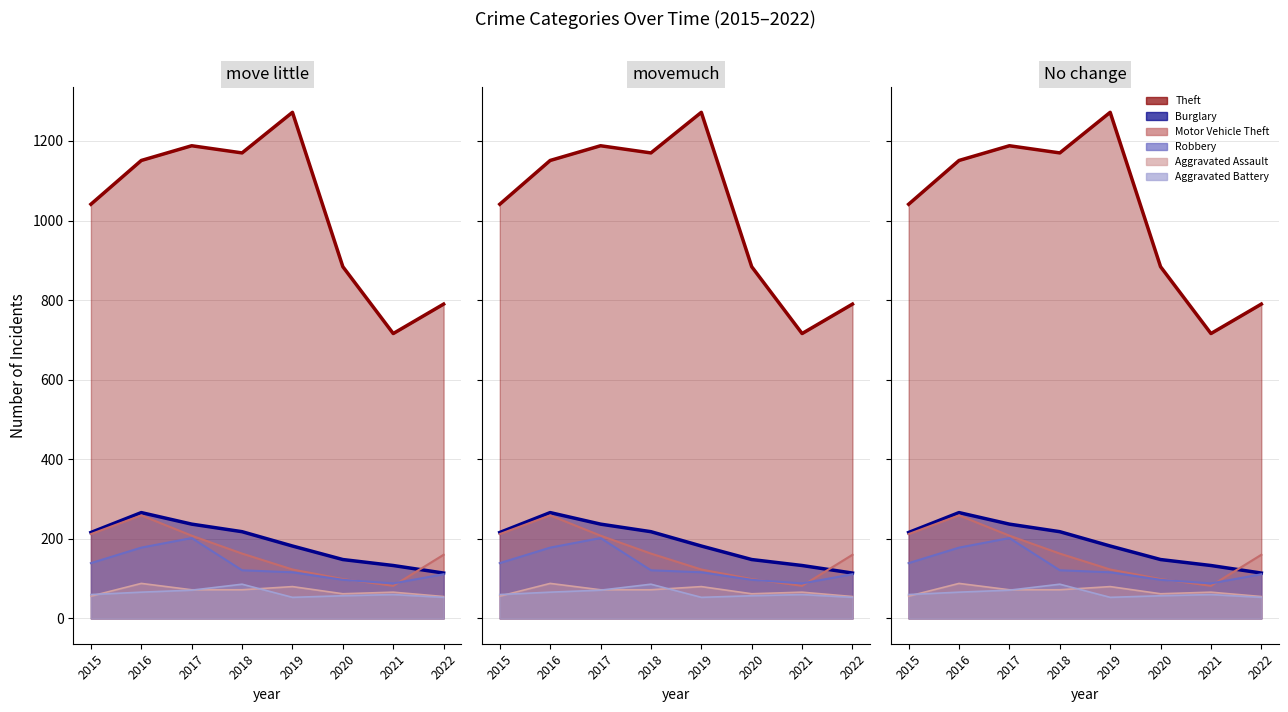

At how many categories does at least one series exceed 241?

8